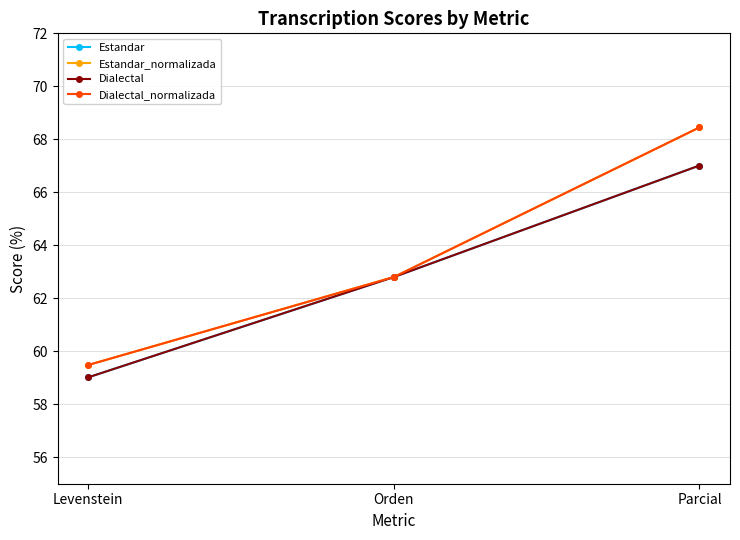

What is the difference between the maximum and minimum values in the Estandar_normalizada series?

9.0